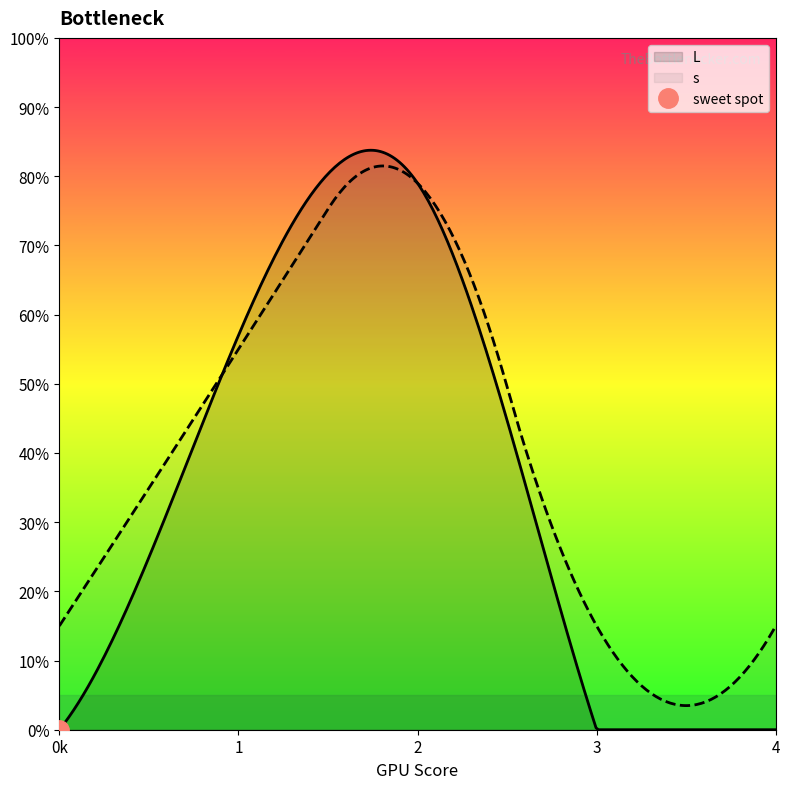

Reading left to right, list all the values displayed in this chart.

L: 1=0	2=57	3=79	4=0	5=0
s: 1=15	2=55	3=79	4=15	5=15